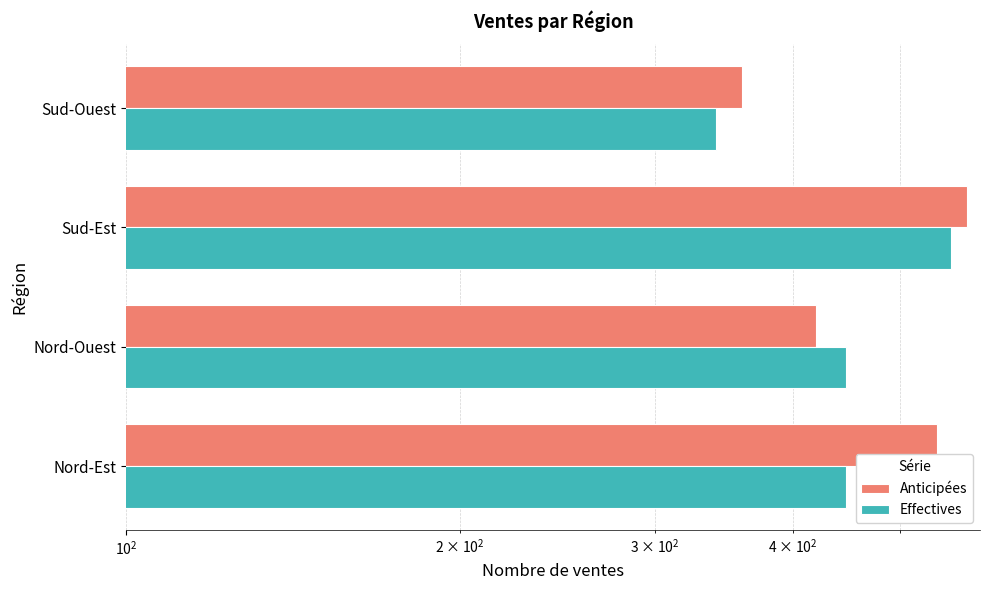

Which series has the widest spread of values?

Anticipées